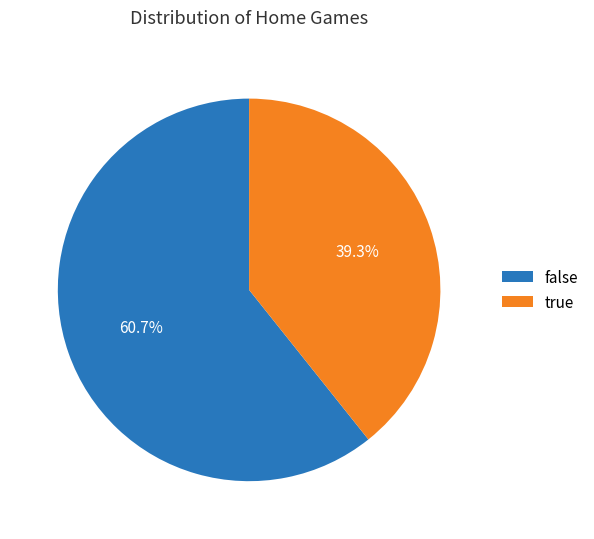

Does true represent more than half of the total?

No